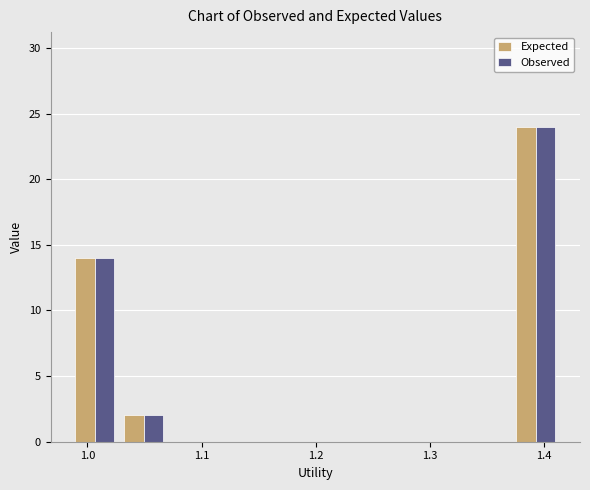

What is the height of the Expected bar covering 0.99 to 1.03 on the x-axis? Neither the bar edges nor the heights are printed on the chart, so give them approximately, as read against the axes.

14